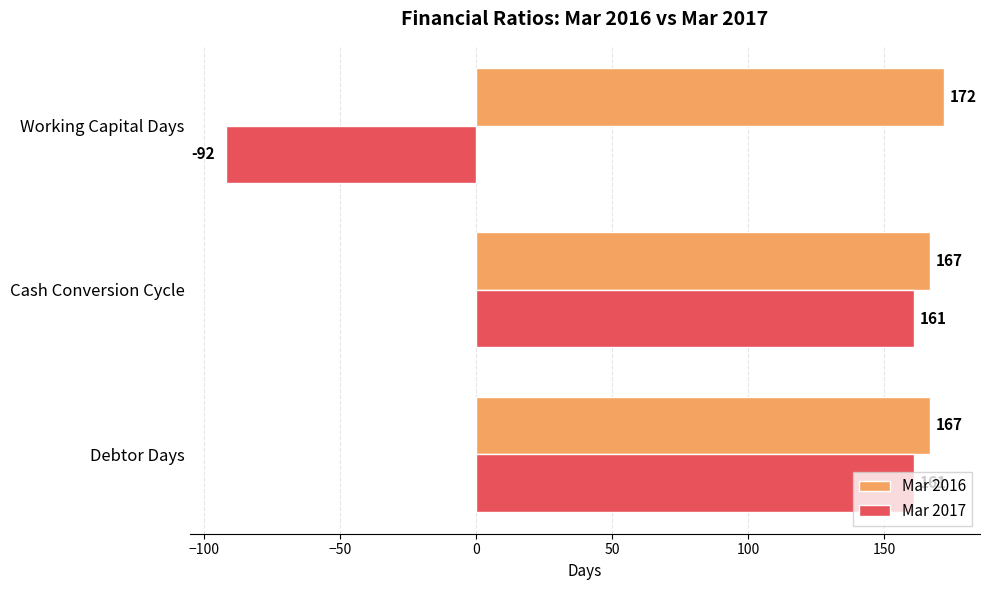

The Mar 2017 series shows 161 at Cash Conversion Cycle. True or false?

True